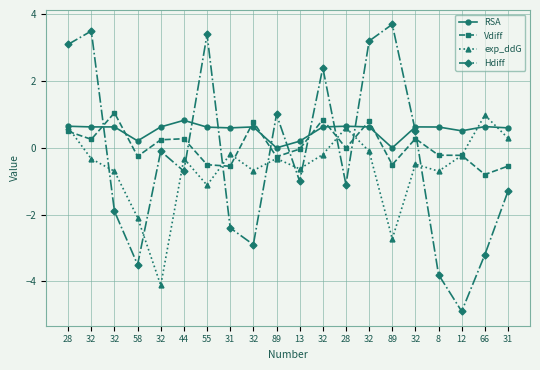

How many data points in Hdiff are less than 0?

12